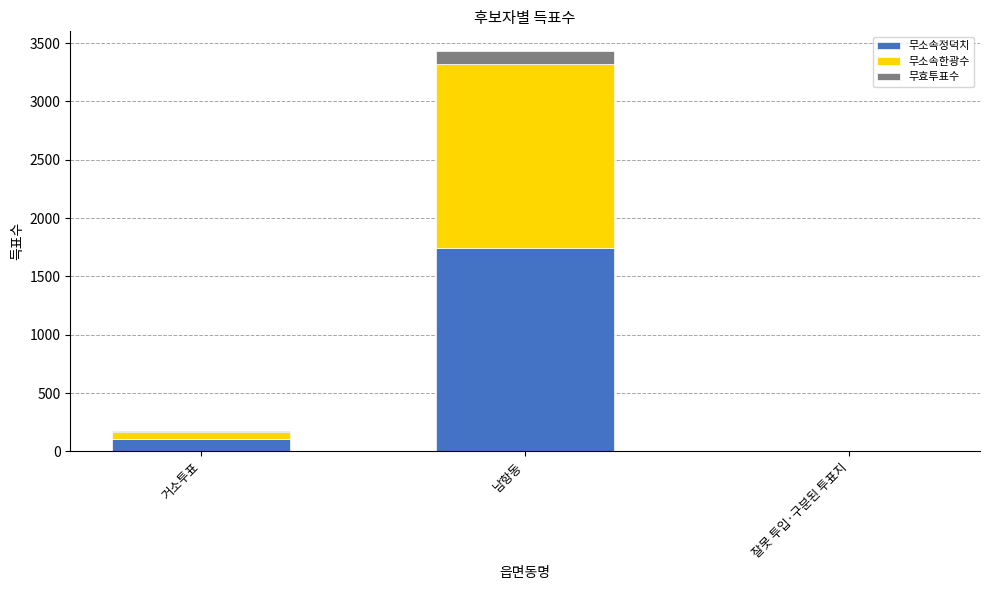

At which label does 무소속정덕치 reach its peak?

남항동